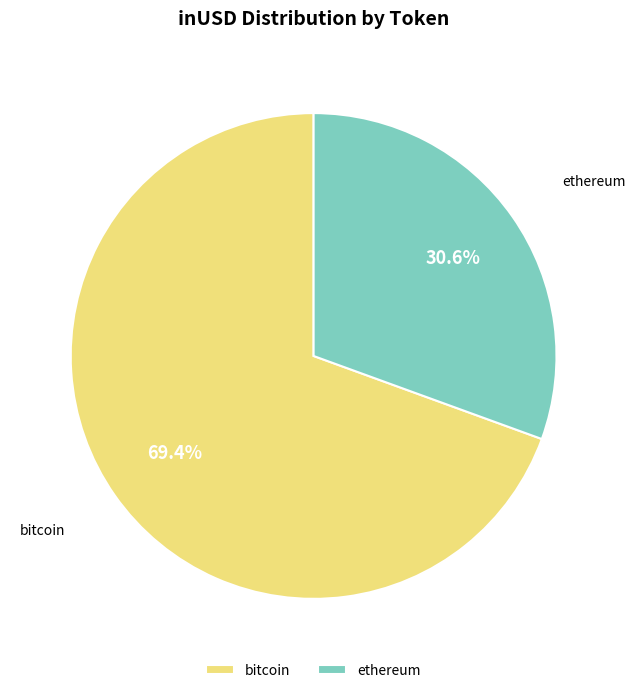

Is there a majority slice in this chart?

Yes